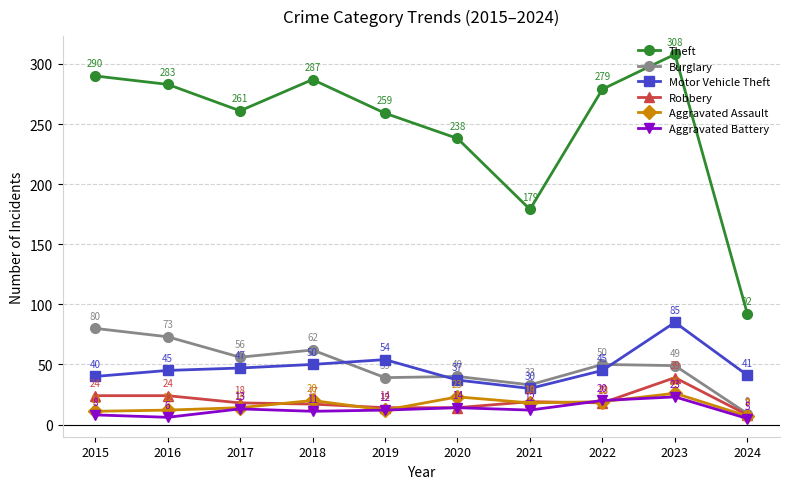

What is the difference between the highest and lowest values at 2016?

277